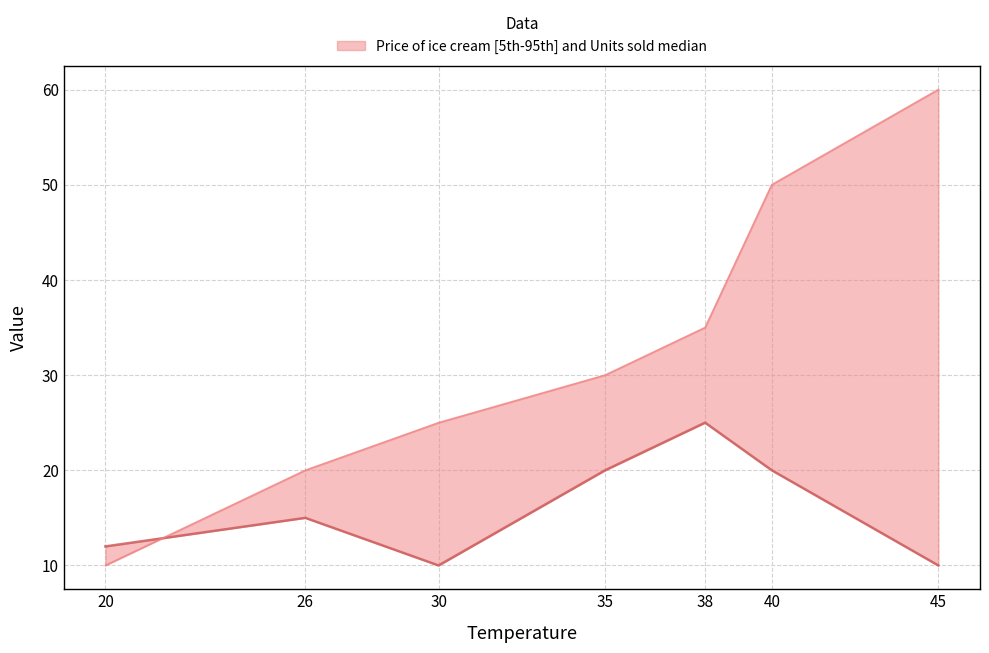

Reading right to left, what are all the values shown in this chart?

Units sold: 10	20	25	20	10	15	12
Price of ice cream: 60	50	35	30	25	20	10